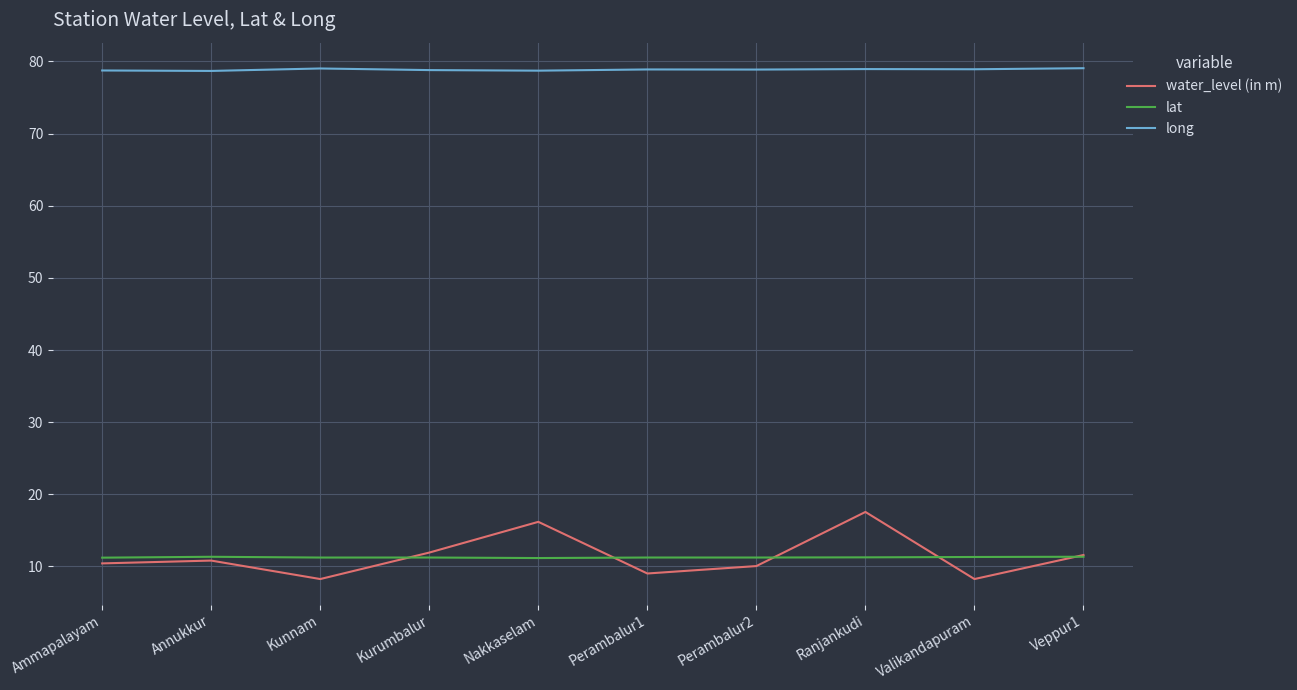

Which series has the largest range (max minus min)?

water_level (in m)